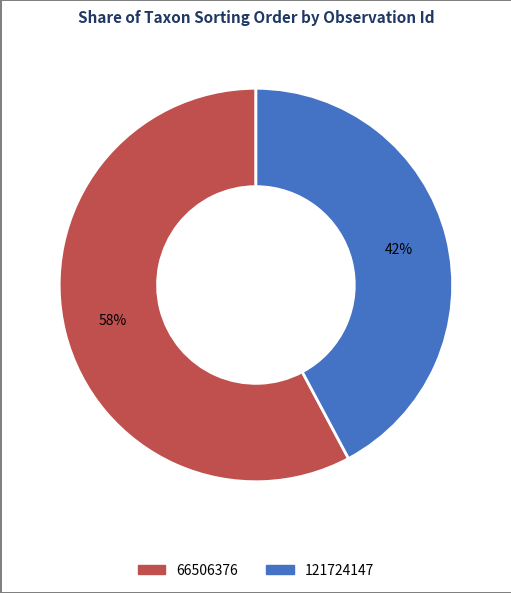

The 121724147 slice represents 31% of the pie. True or false?

False